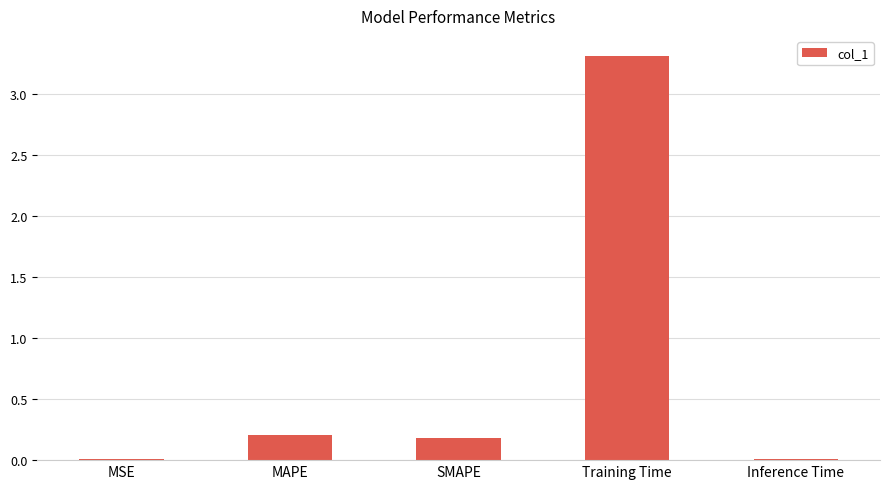

Which has a higher value, Training Time or MSE?

Training Time